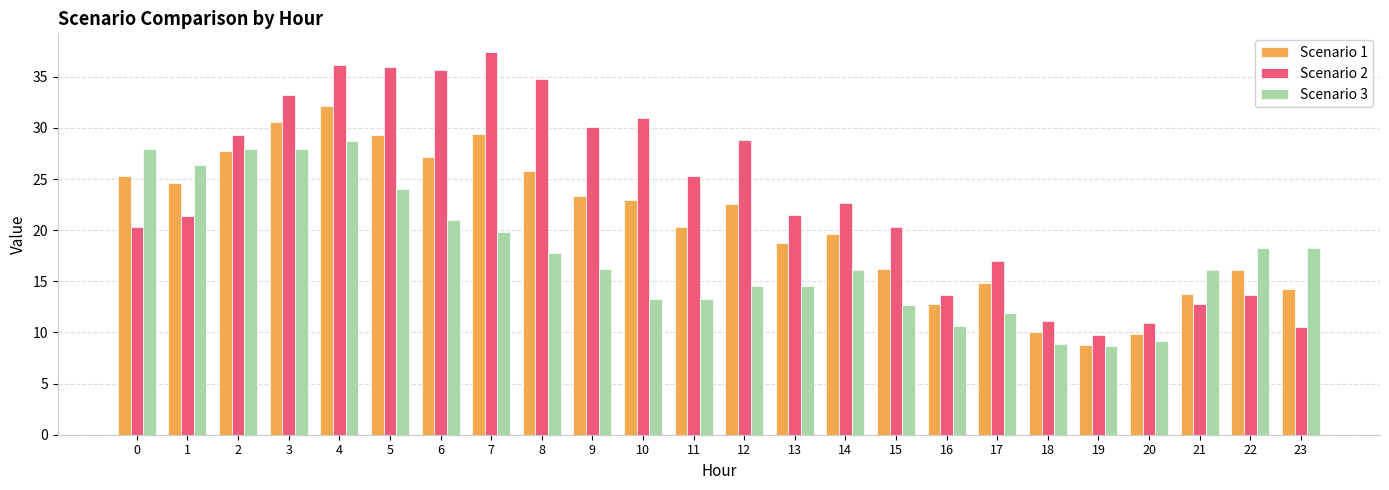

Are the bars grouped side by side (vs. stacked)?

Yes